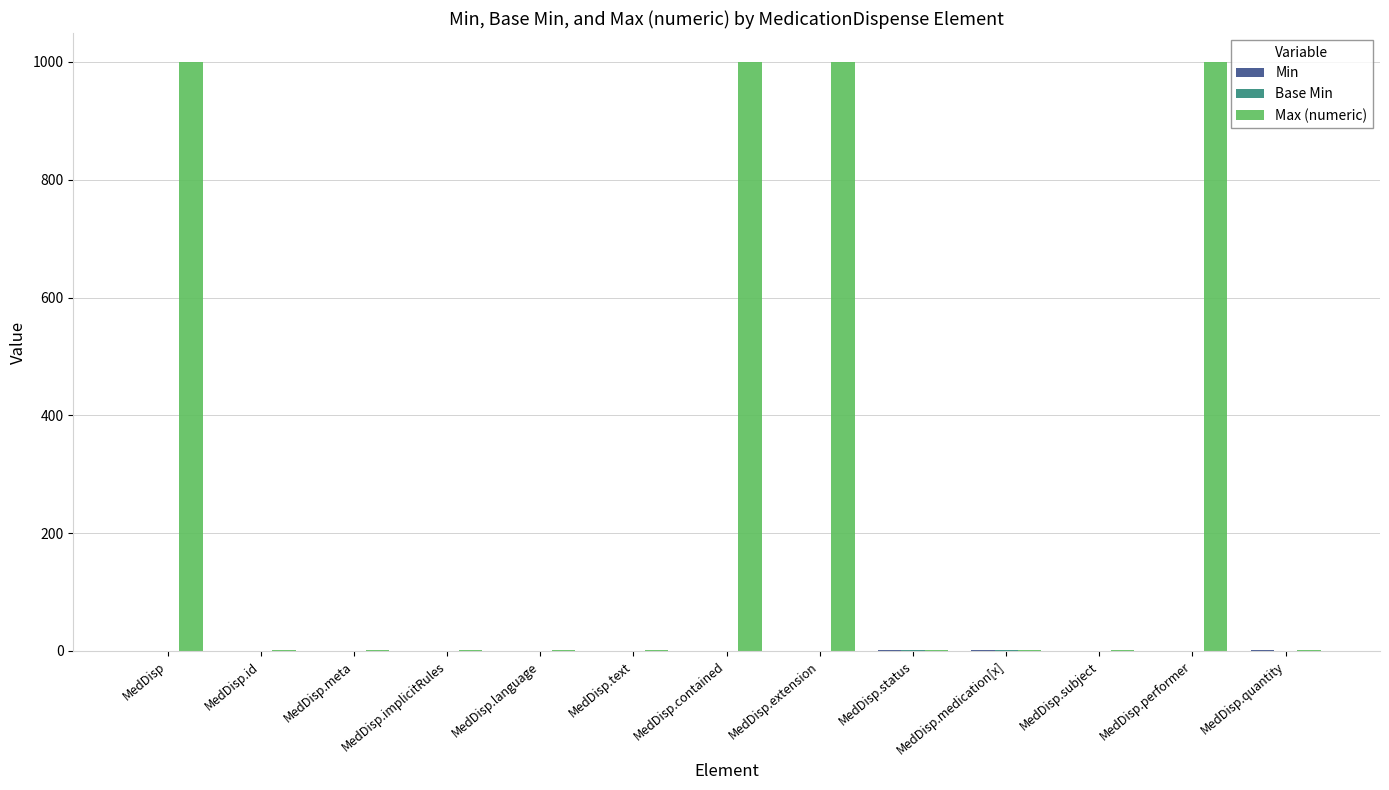

True or false: Max (numeric) has a value of 489 at MedDisp.contained.

False